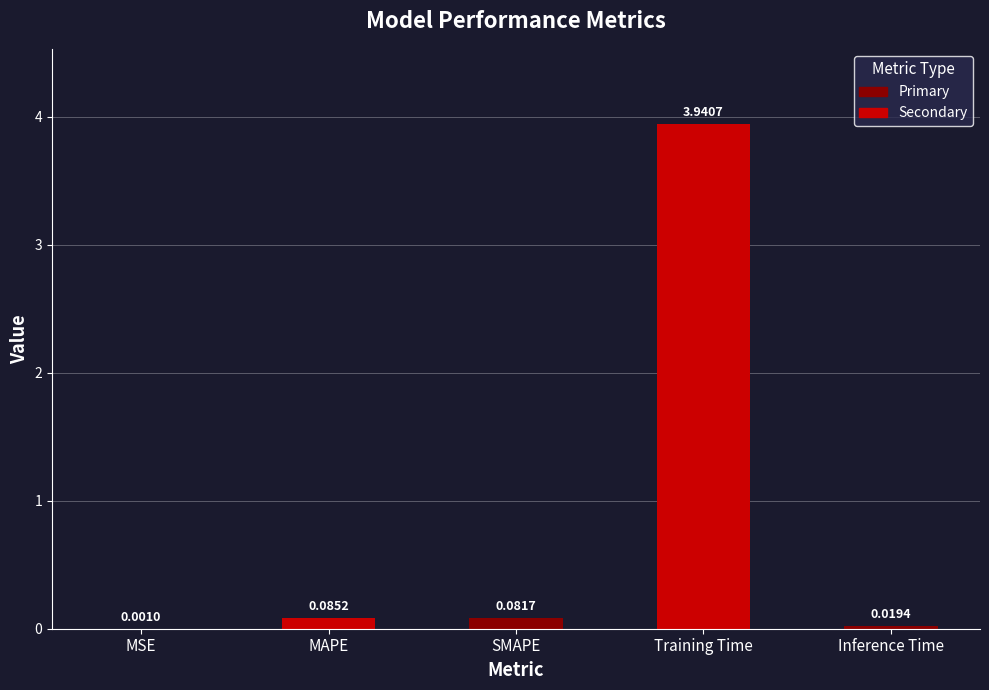

What is the sum of all values?

4.1